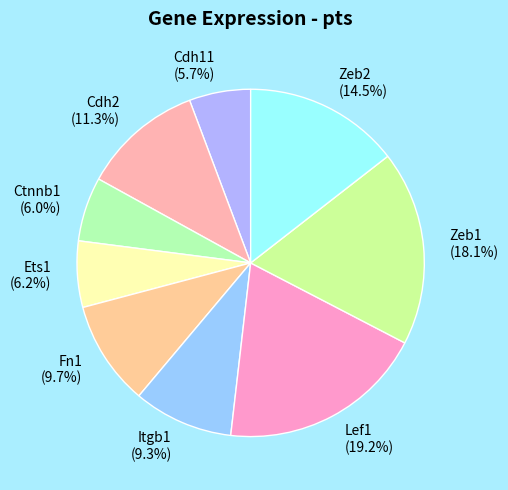

Count the number of slices in the pie.

9